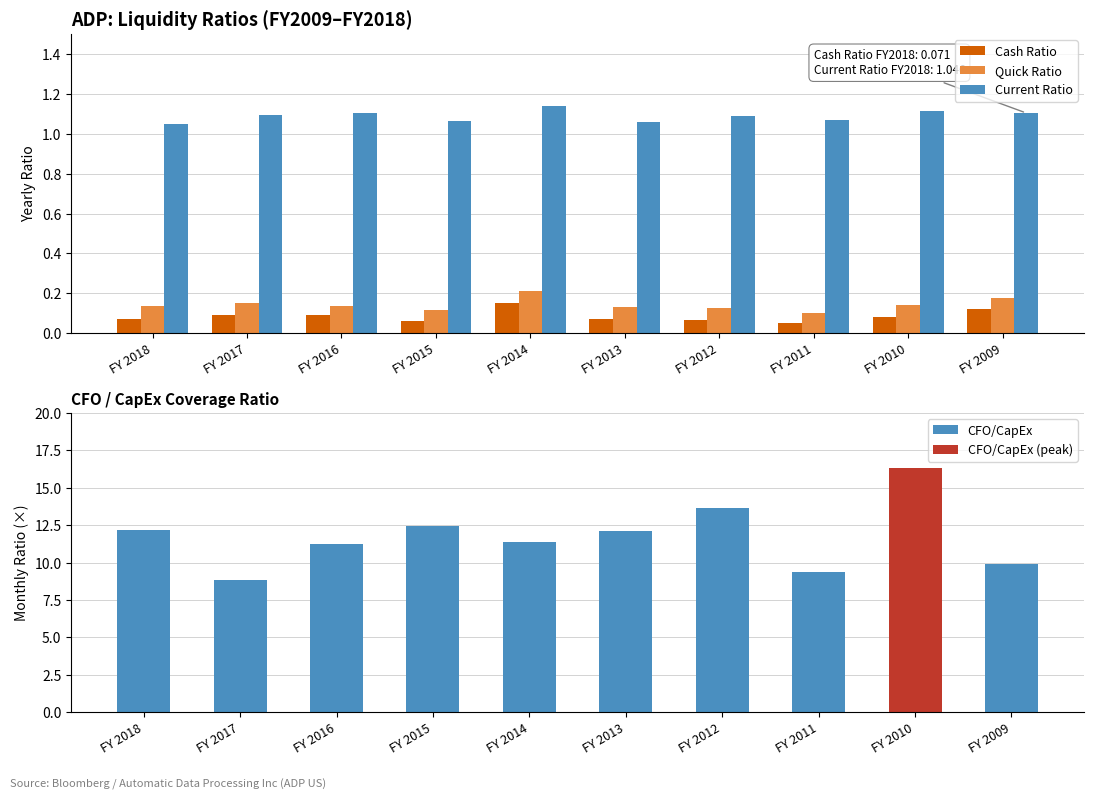

At FY 2018, list the series in order from smallest to largest.

Cash Ratio, Quick Ratio, Current Ratio, CFO/CapEx